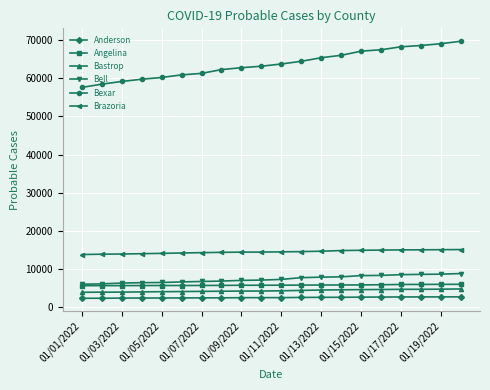

What is the maximum value shown in the chart?

69707